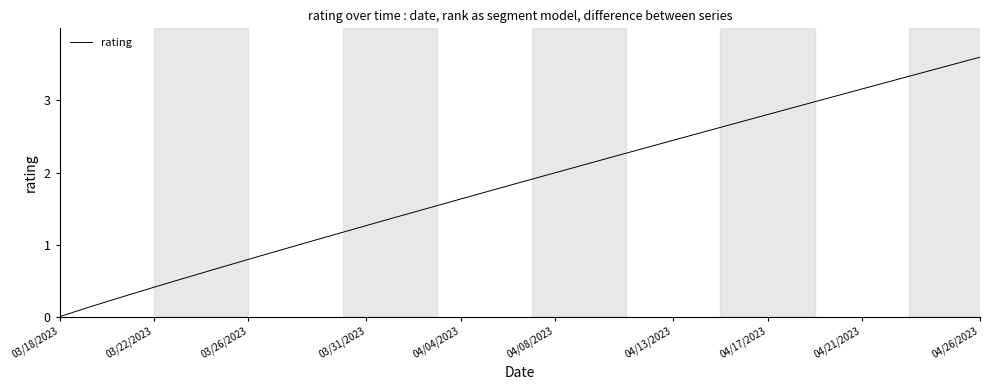

What is the difference between the maximum and minimum values?

3.6